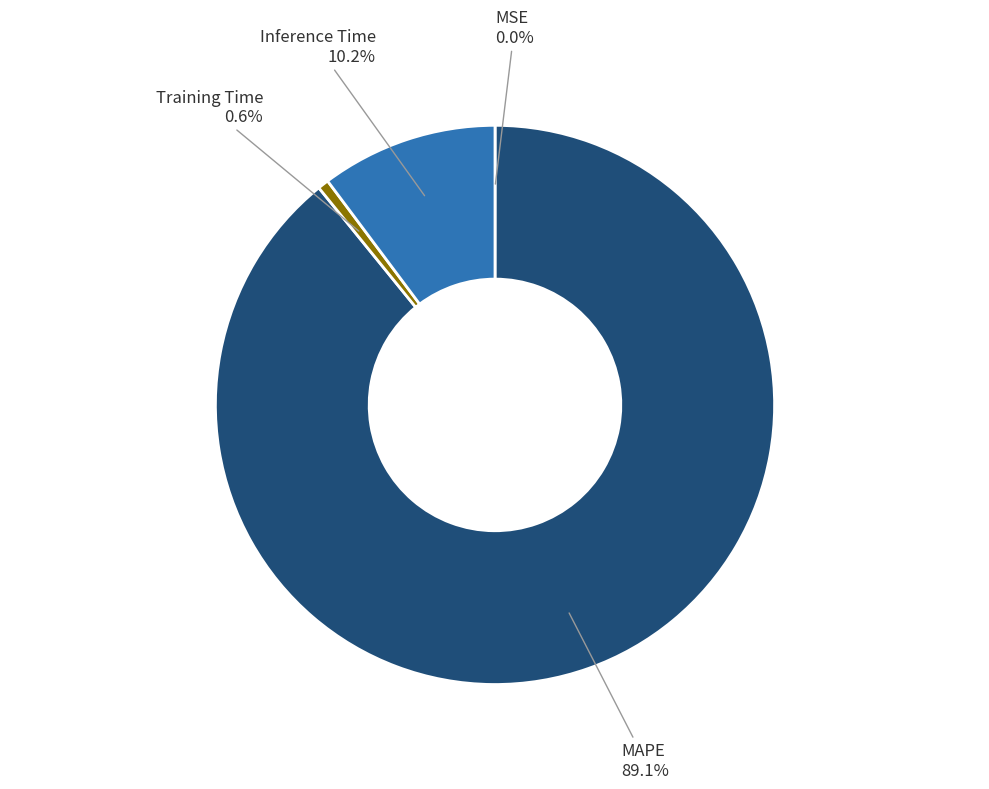

To the nearest percent, what is the difference between the largest and smallest slice percentages?

89%